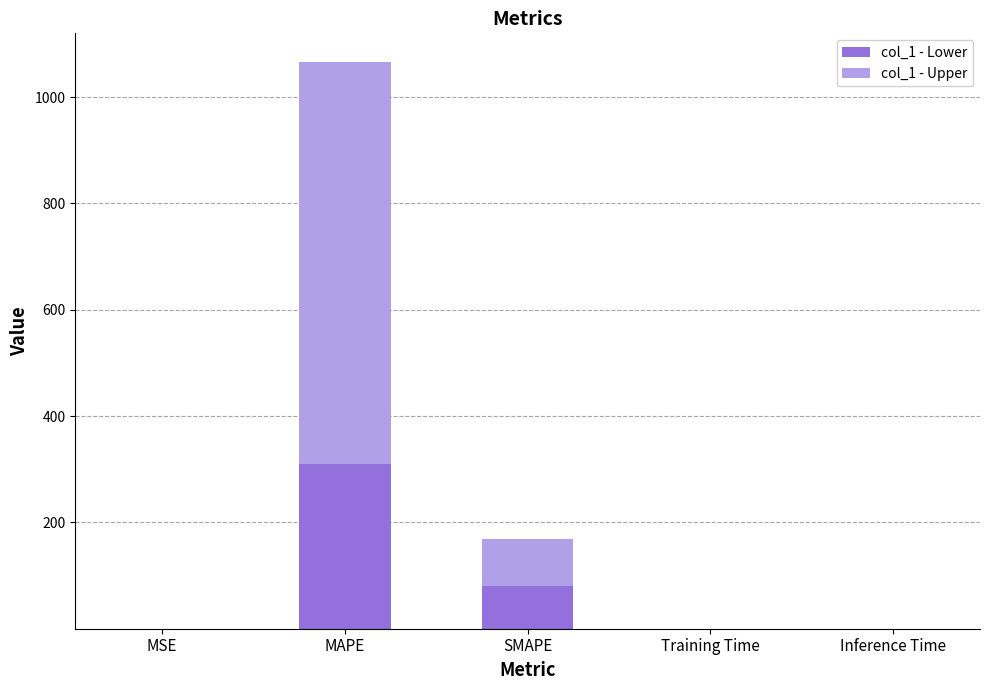

Is it true that col_1 - Lower equals 544.1 at MAPE?

False